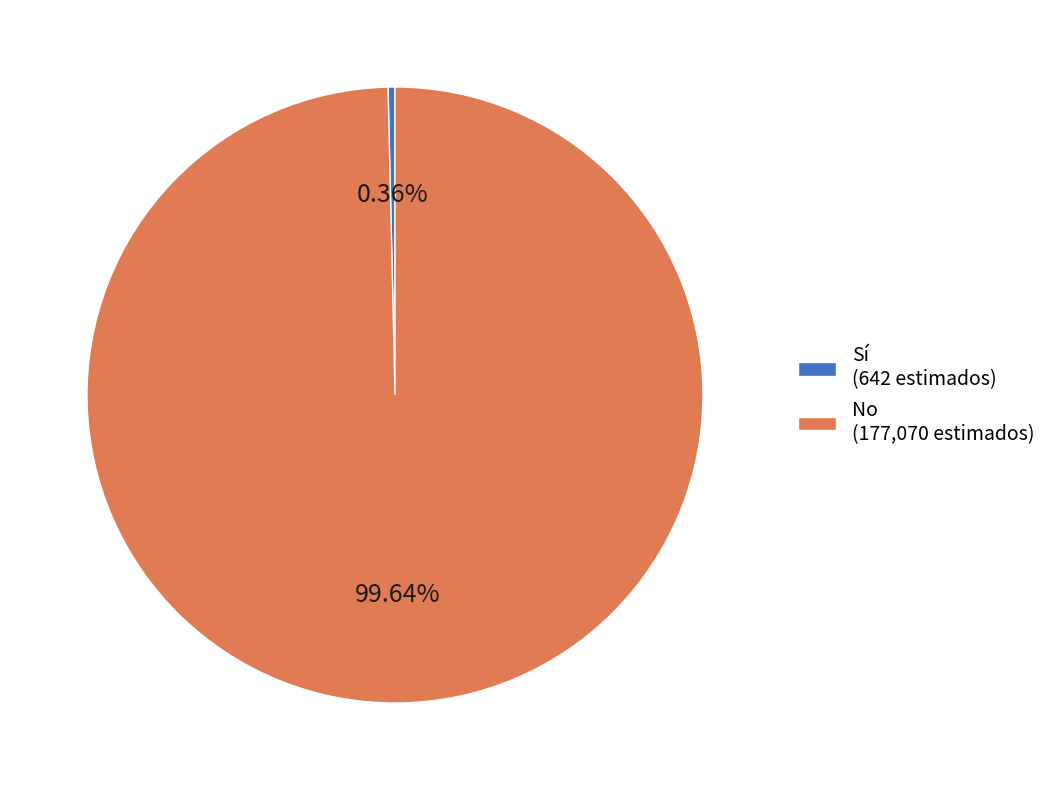

Rank the categories by value from highest to lowest.

No, Sí